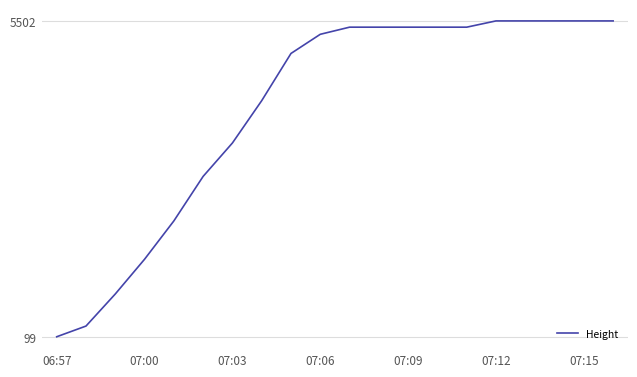

What is the difference between the maximum and minimum values?

5402.9